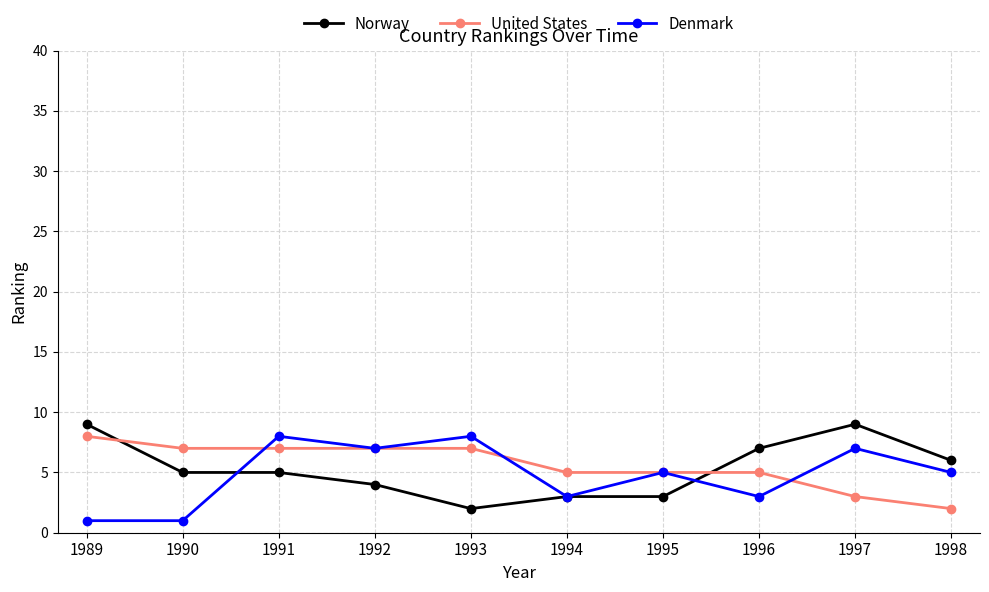

True or false: Norway and United States cross at least once.

True